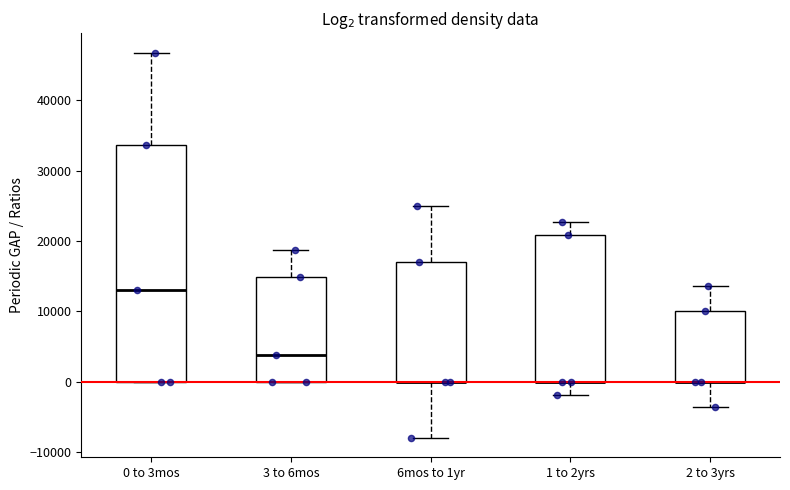

Which box is the tallest, from its lower edge to its upper edge?

0 to 3mos